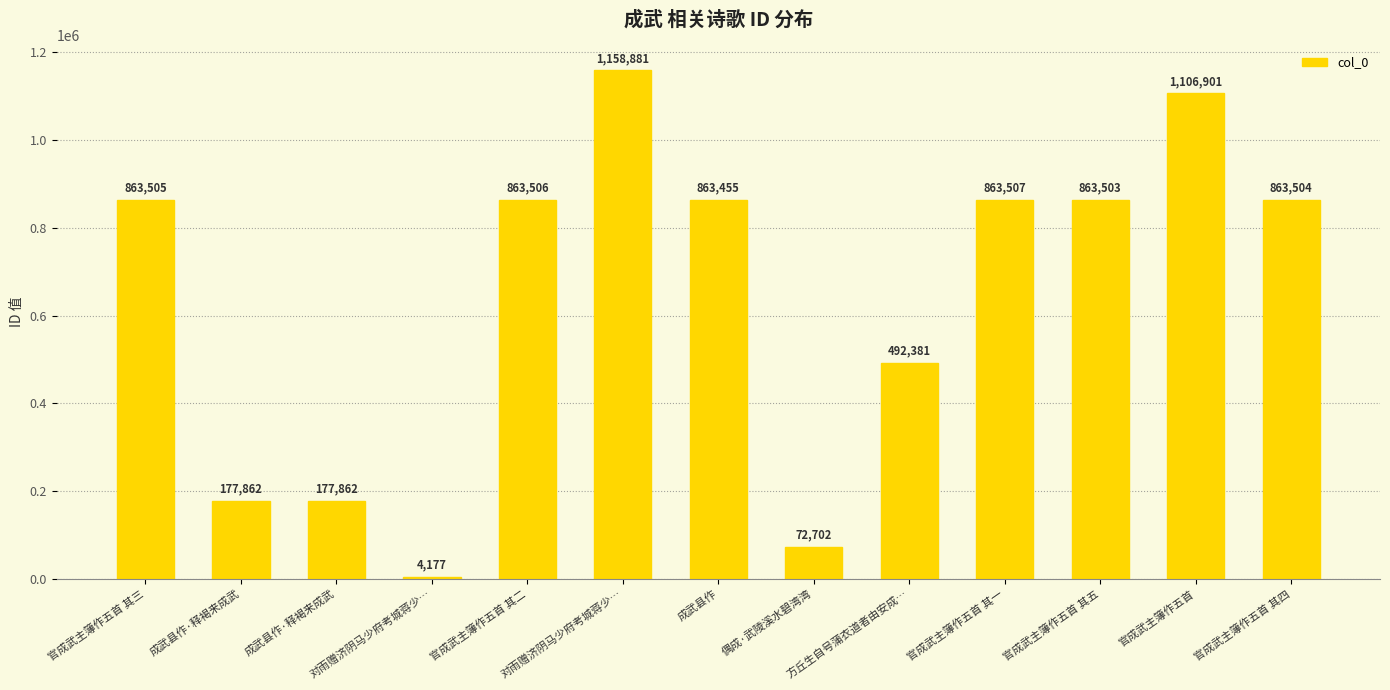

What is the greatest value displayed?

1158881